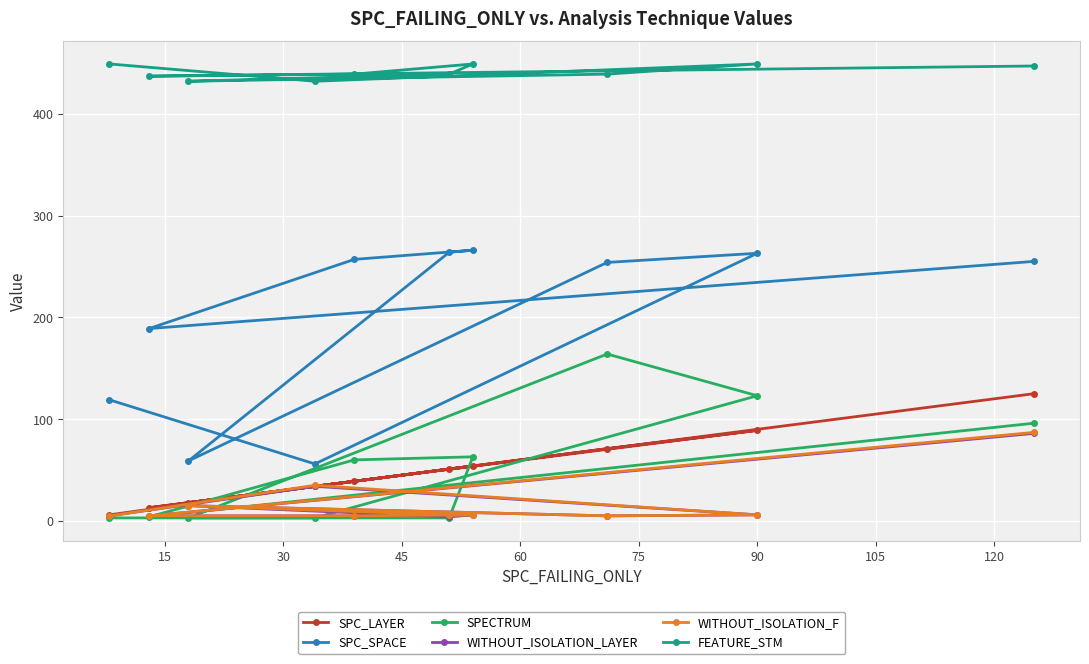

True or false: WITHOUT_ISOLATION_F has more than 0 interior local peaks.

True